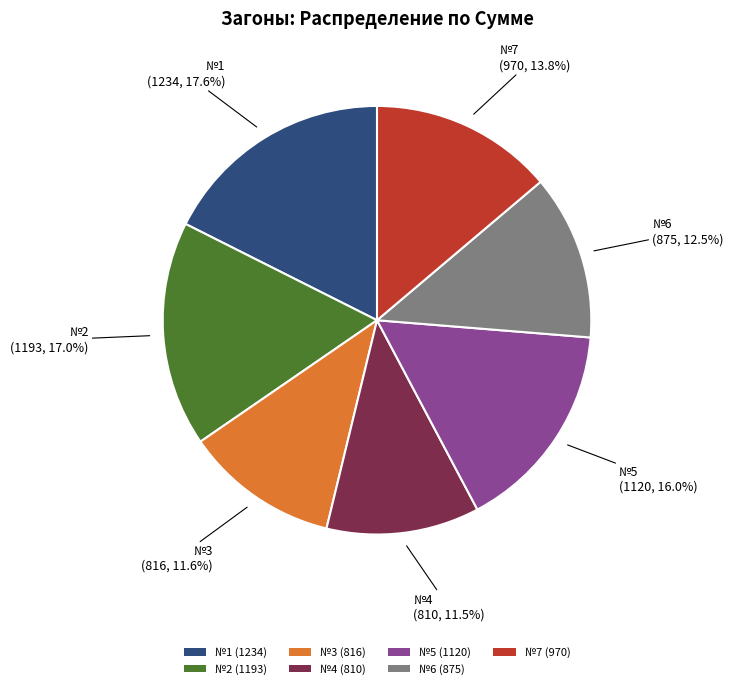

Approximately how many times larger is the value at №1 (1234) compared to №7 (970)?

1.3